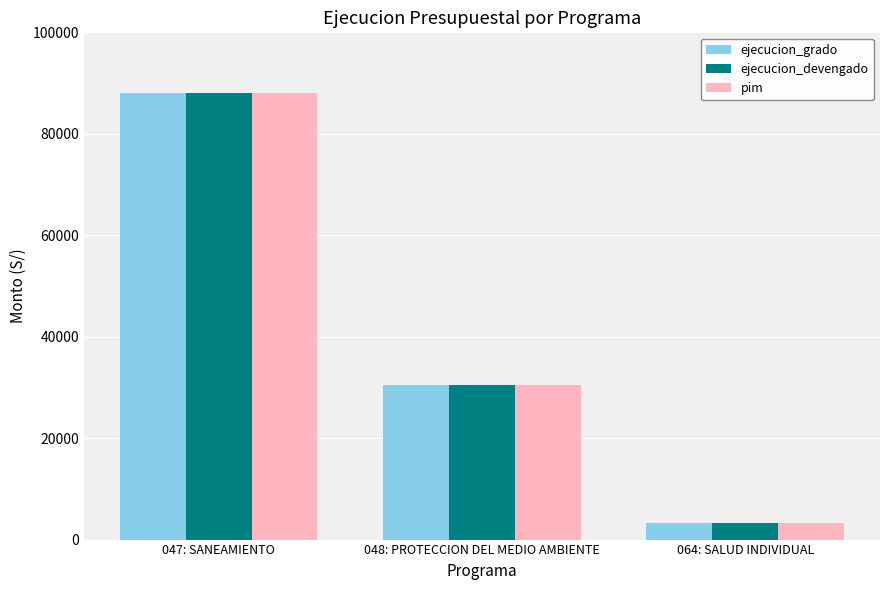

True or false: pim has a value of 88097 at 047: SANEAMIENTO.

True